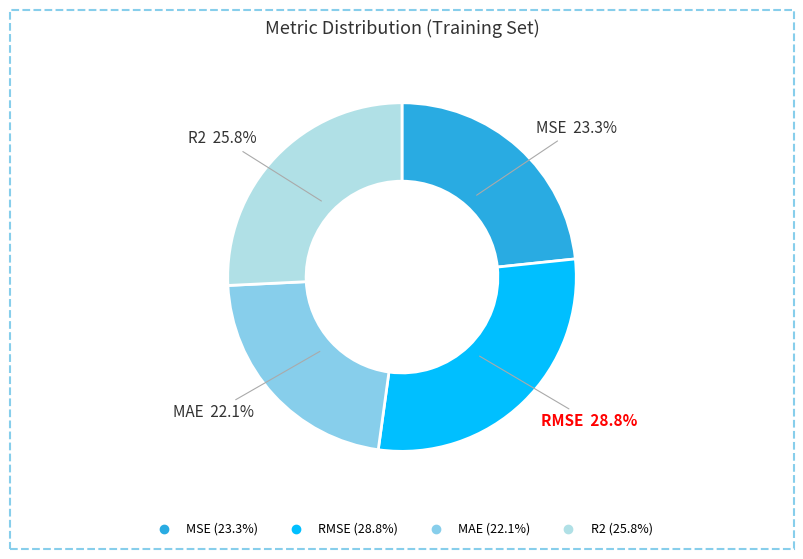

Rank the categories by value from lowest to highest.

MAE, MSE, R2, RMSE